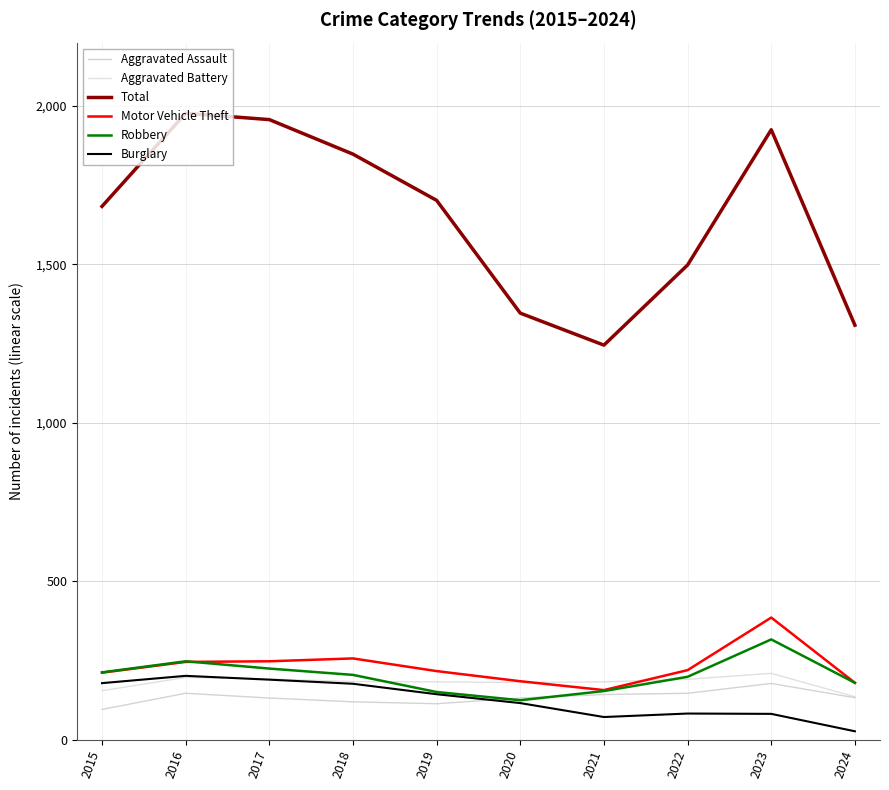

Count the number of categories in the chart.

10